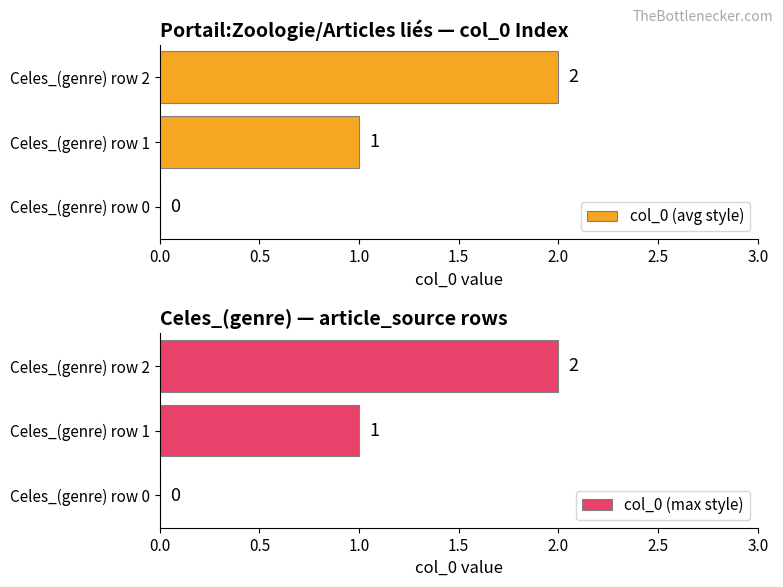

How many col_0 (avg style) values are between 0 and 2?

3